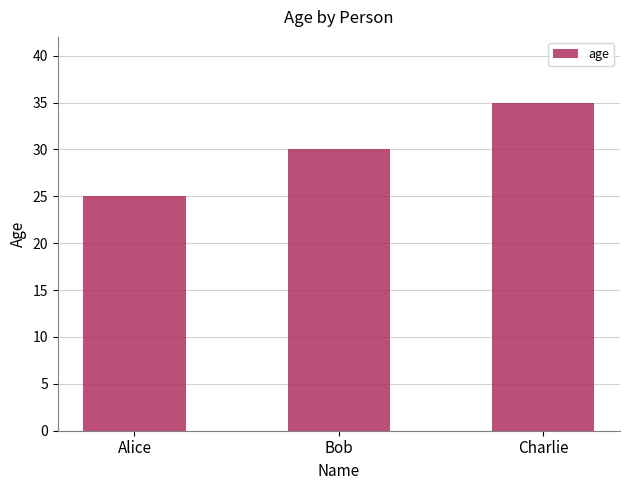

What is the approximate value at Alice?

25